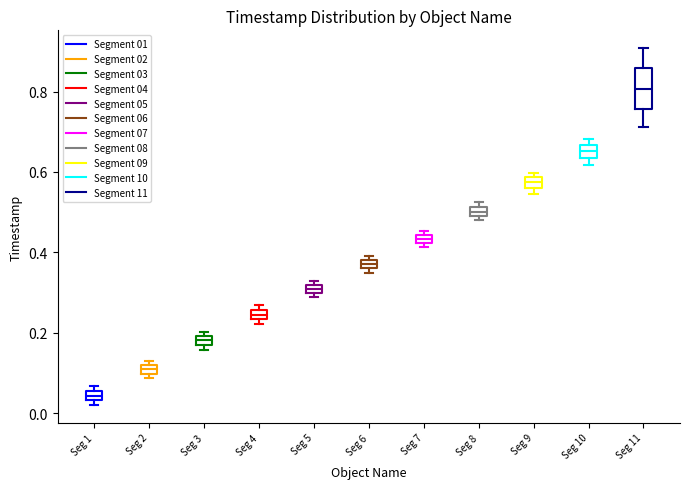

Where does the lower whisker of the box for Seg 11 end on the y-axis? The values are not printed on the chart, so give them approximately, as read against the axis.

0.72